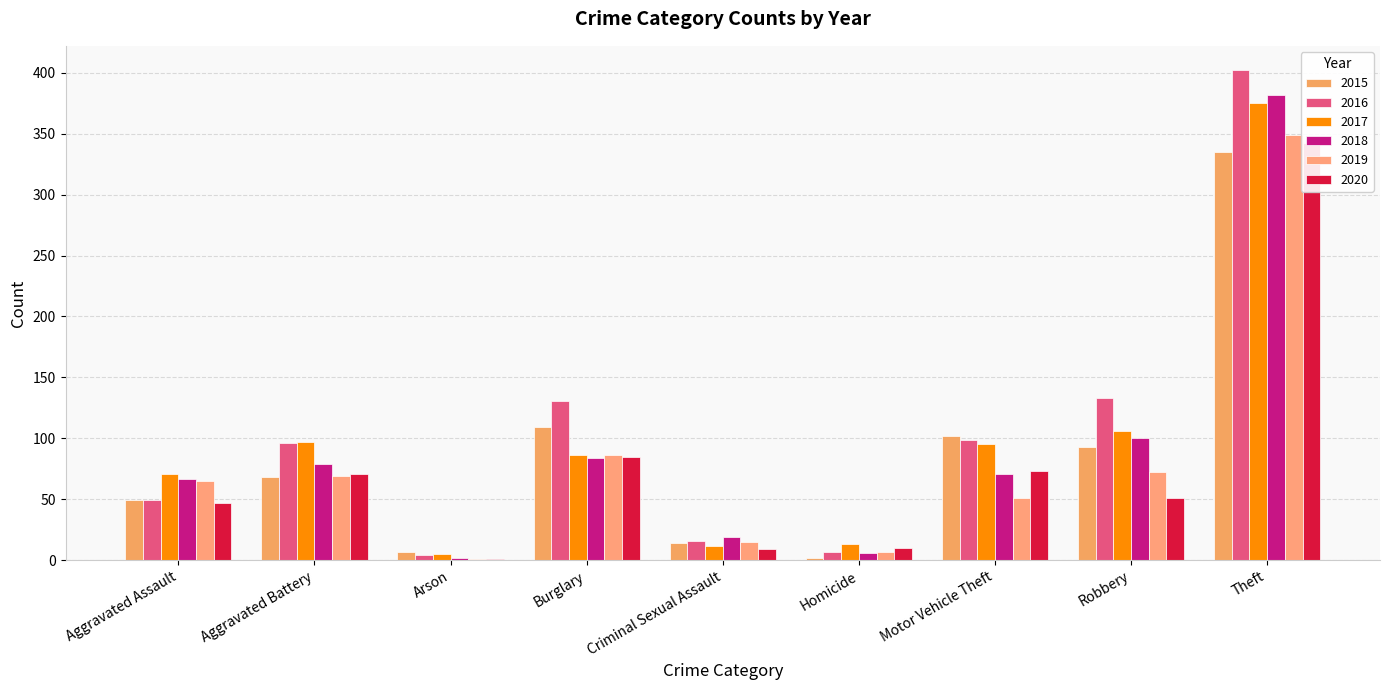

At which label does 2019 reach its peak?

Theft